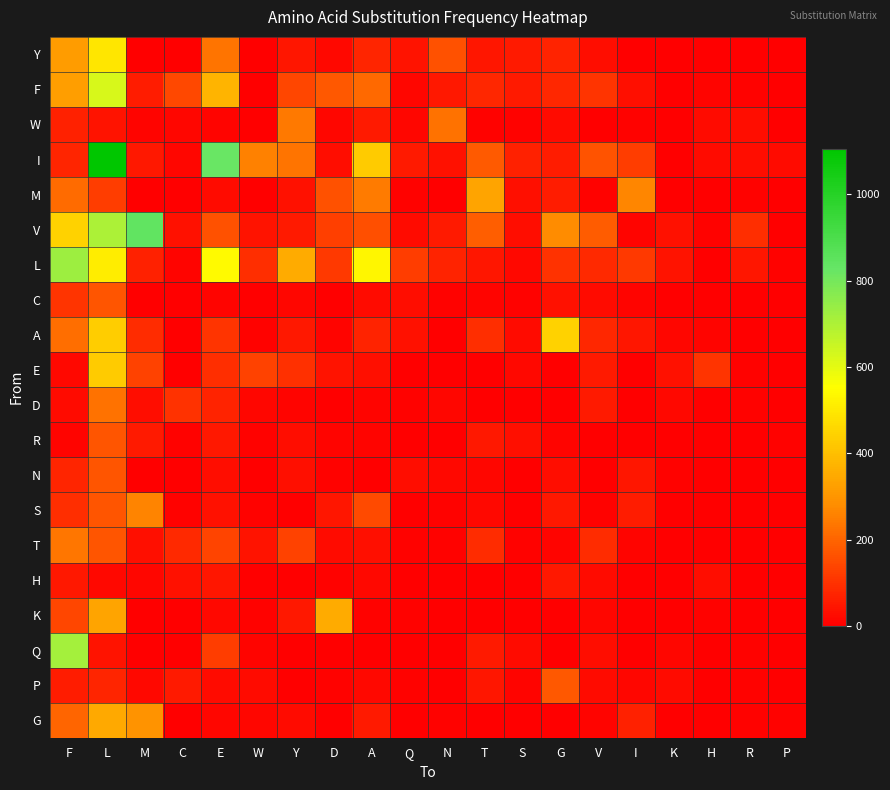

What is the total value across all series at P?

46